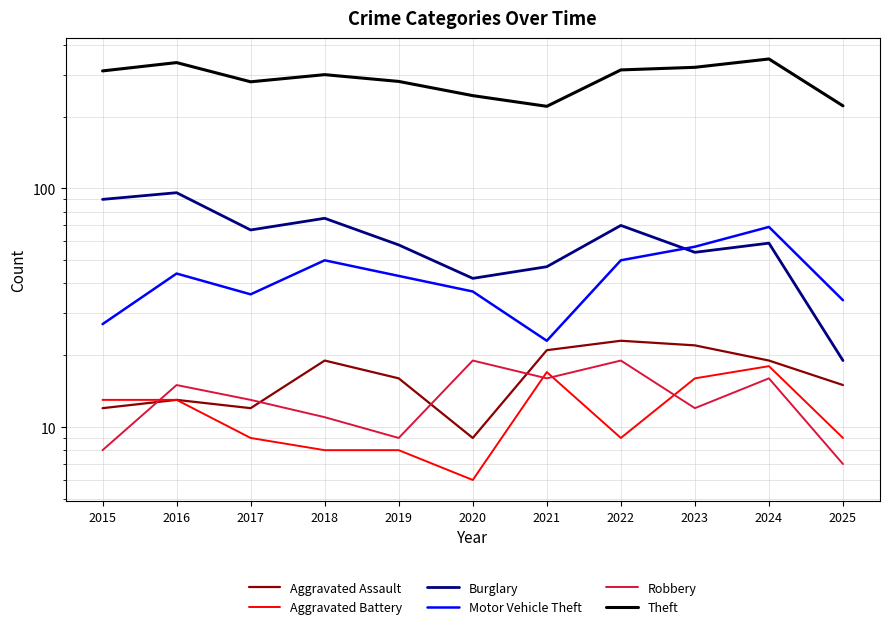

Rank the series by their maximum value, from highest to lowest.

Theft, Burglary, Motor Vehicle Theft, Aggravated Assault, Robbery, Aggravated Battery